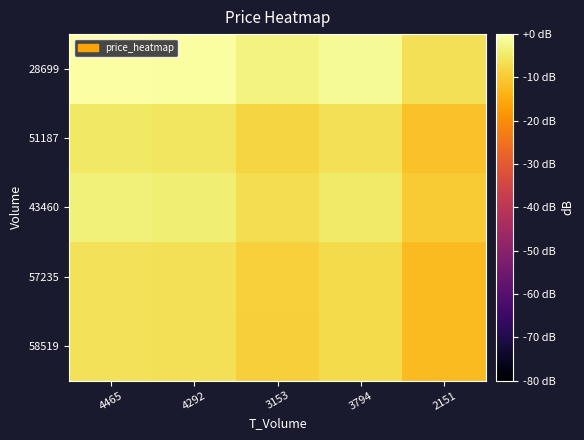

Reading left to right, transcribe all the data shown in this chart.

58519: 4465=-6.0	4292=-6.4	3153=-9.1	3794=-7.5	2151=-12.4
57235: 4465=-6.0	4292=-6.3	3153=-9.0	3794=-7.4	2151=-12.3
43460: 4465=-3.6	4292=-3.9	3153=-6.6	3794=-5.0	2151=-9.9
51187: 4465=-5.1	4292=-5.5	3153=-8.2	3794=-6.6	2151=-11.5
28699: 4465=0.0	4292=-0.3	3153=-3.0	3794=-1.4	2151=-6.3